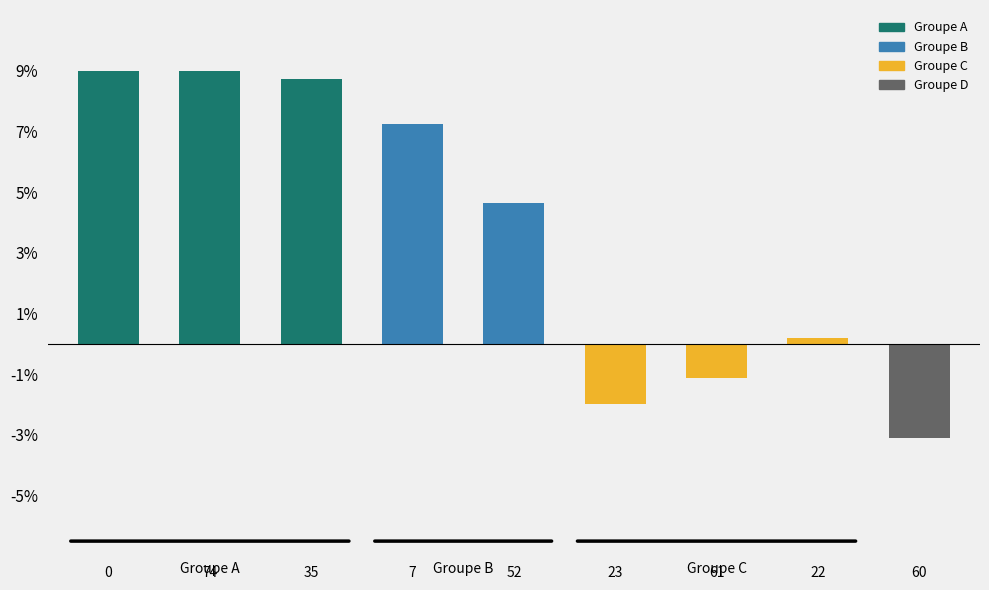

Does the chart contain stacked bars?

No